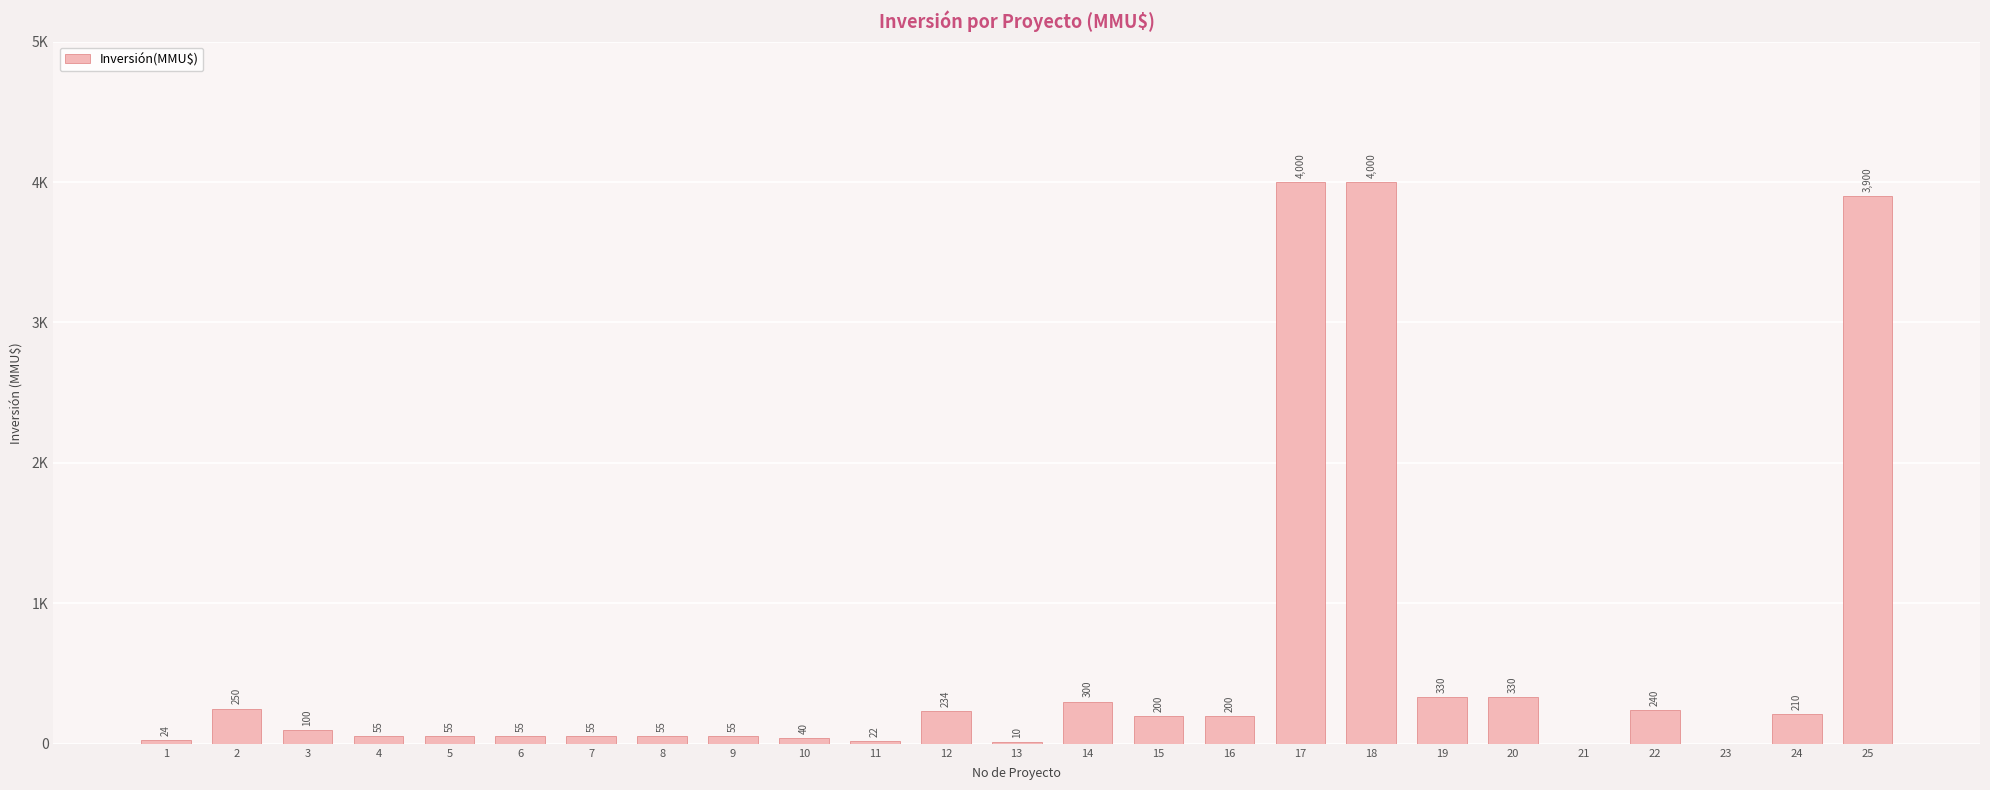

Which category has the lowest value across all series?

21